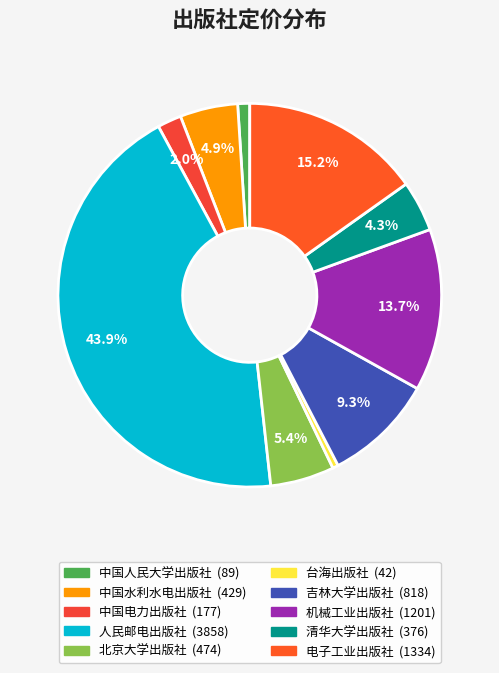

Which category has the smallest portion of the pie?

台海出版社